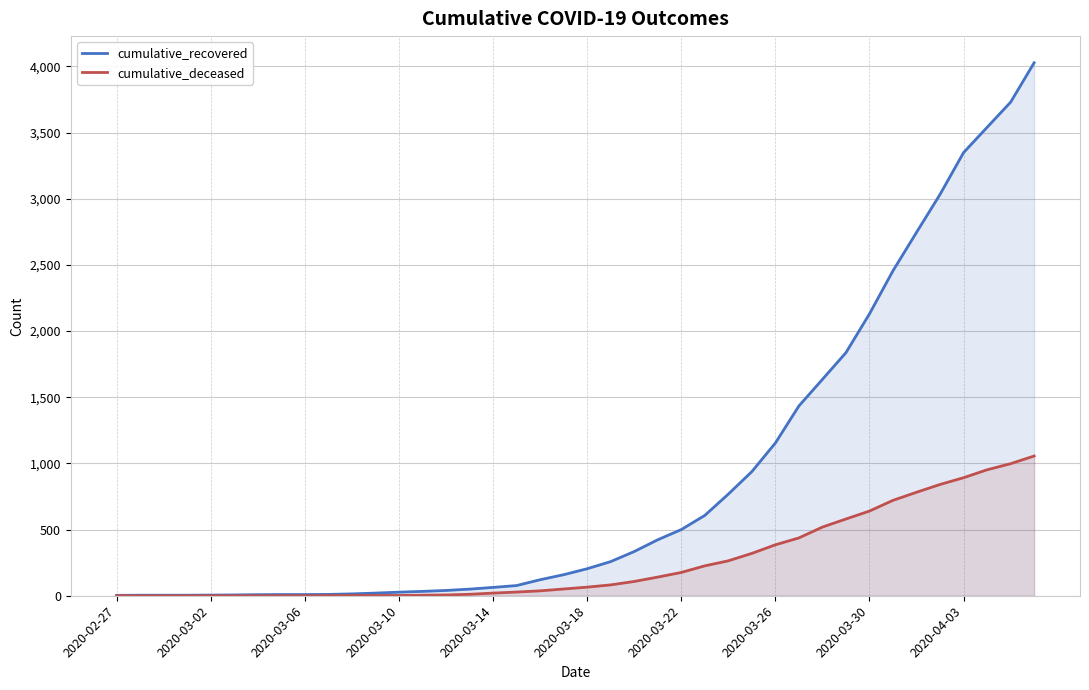

What is the average value of the cumulative_recovered series?

894